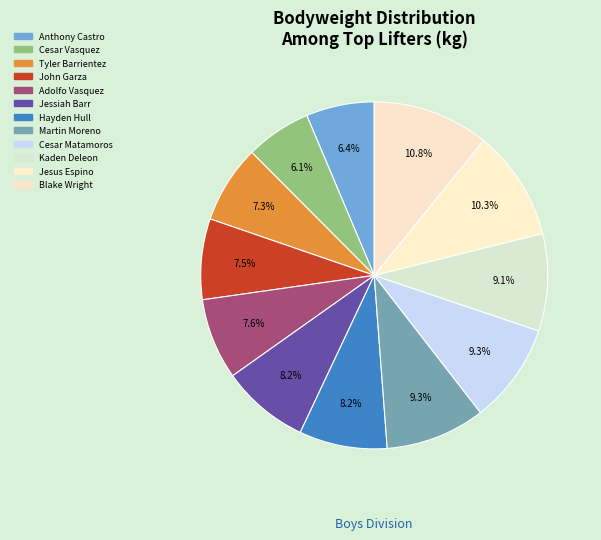

What is the total percentage of Jessiah Barr and John Garza?

15.7%